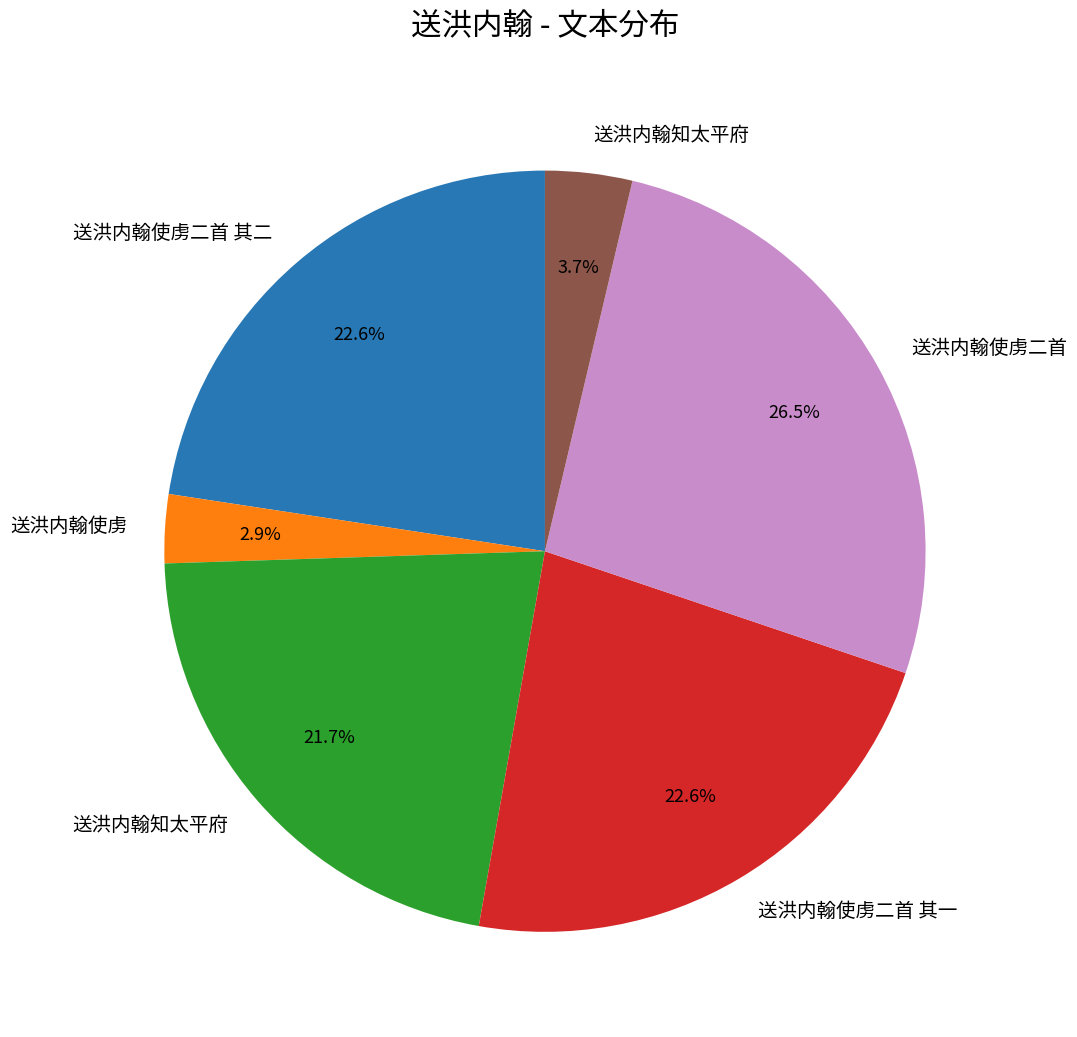

Is there a majority slice in this chart?

No